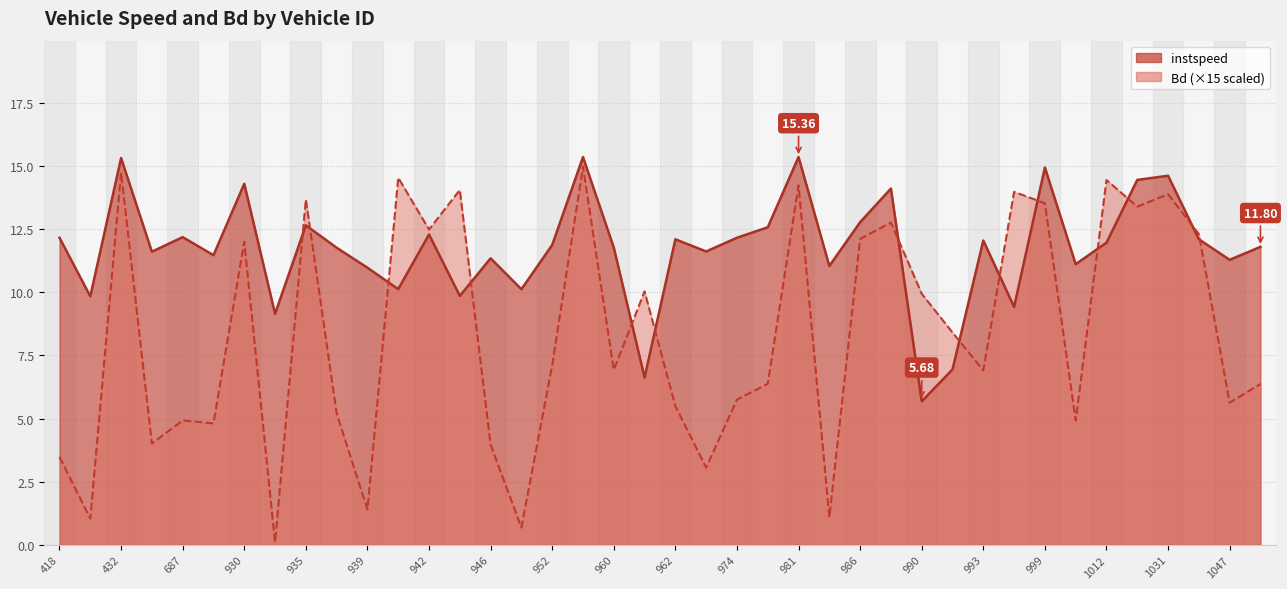

Which series has the widest spread of values?

Bd